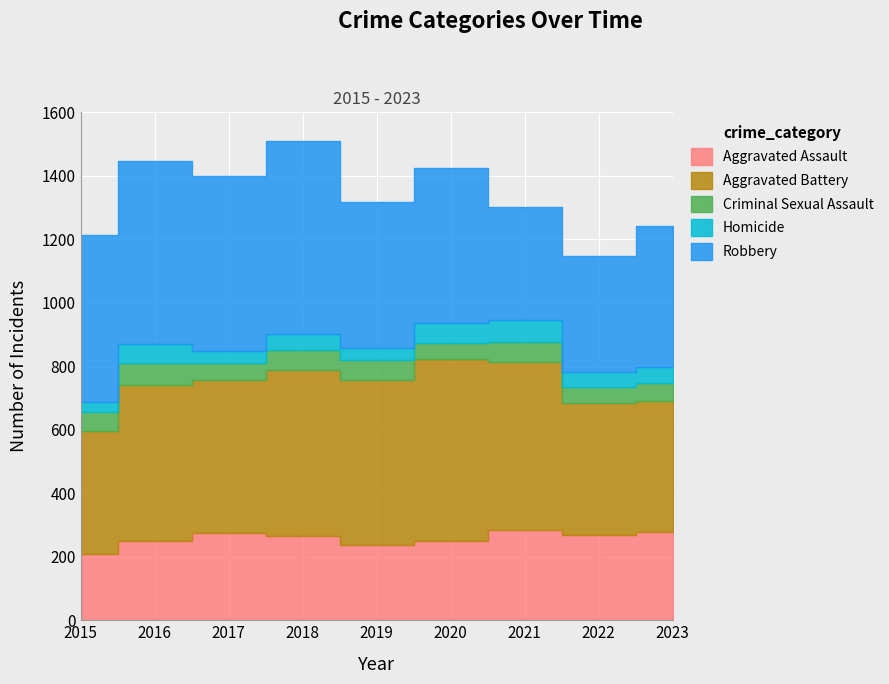

Does the chart display data point markers on the line(s)?

No